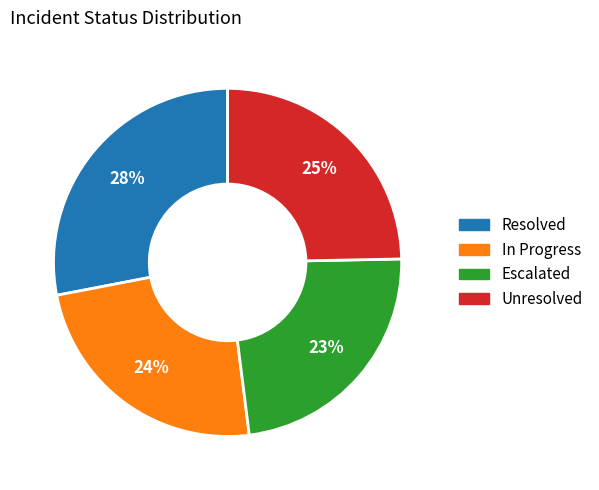

Count the number of slices in the pie.

4